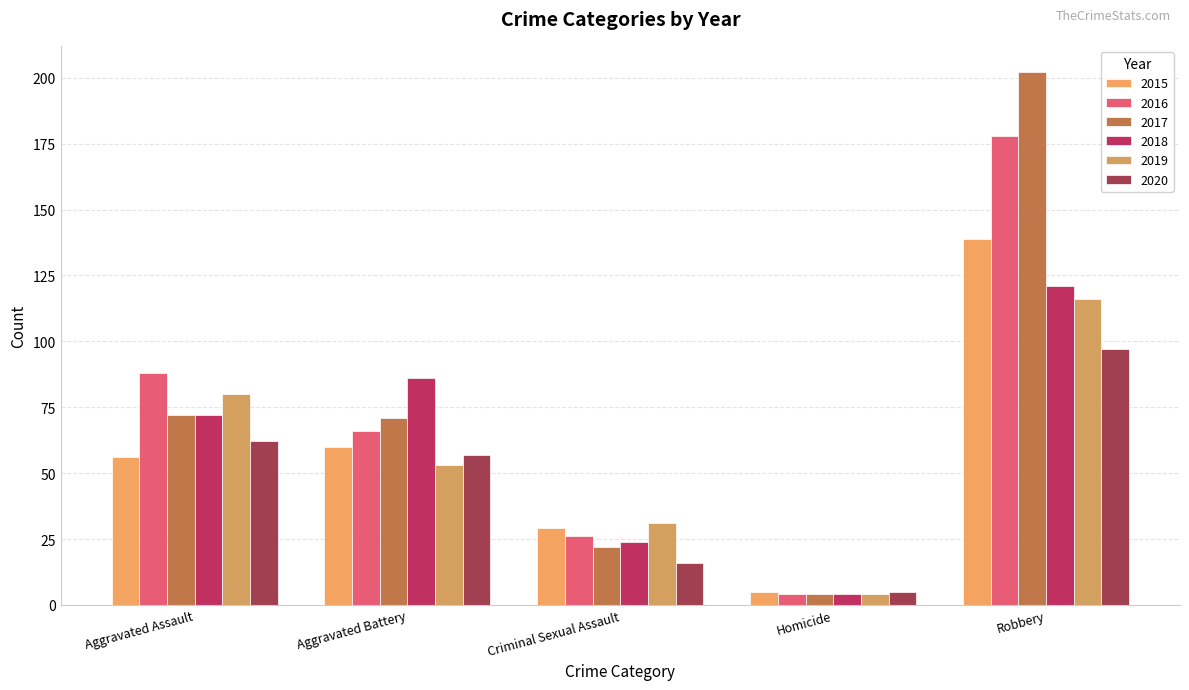

What is the spread (max minus min) of values at Aggravated Assault?

32